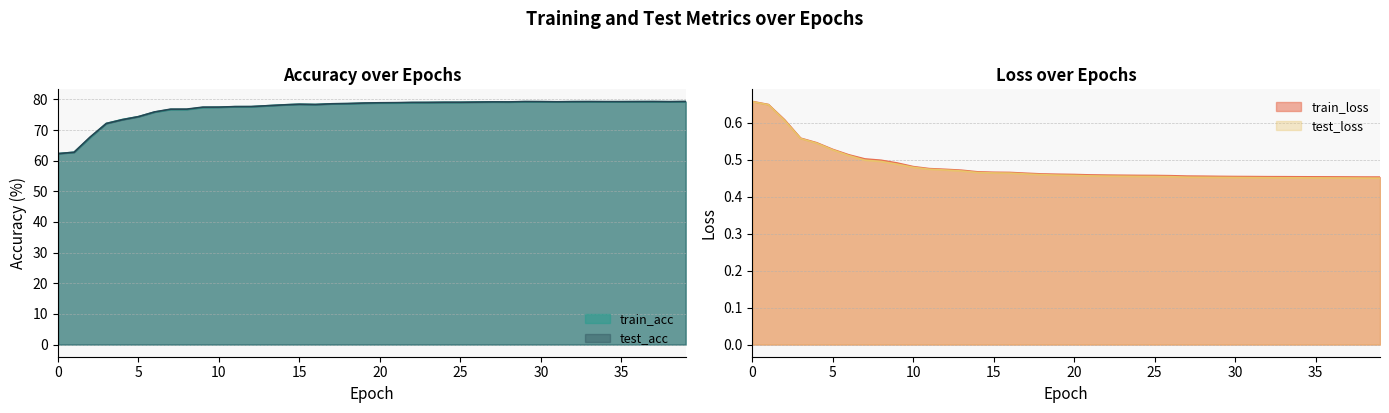

Between 34 and 37, which series saw the biggest shift?

train_acc